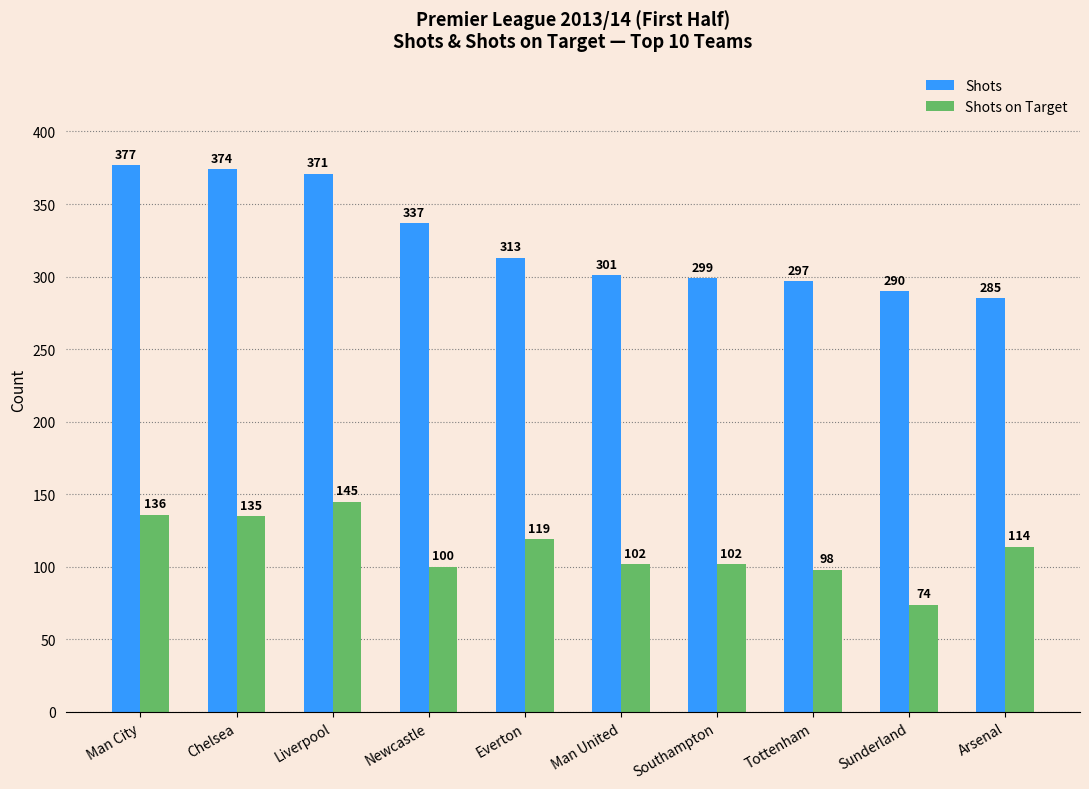

Reading left to right, transcribe all the data shown in this chart.

Shots: 377	374	371	337	313	301	299	297	290	285
Shots on Target: 136	135	145	100	119	102	102	98	74	114